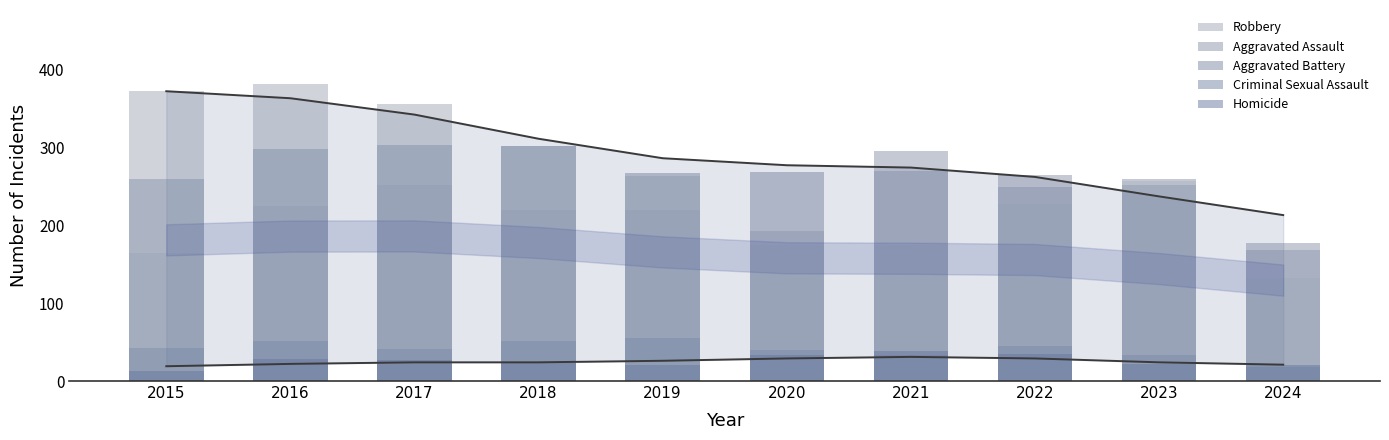

Where does the Aggravated Battery series first go above 268?

2016